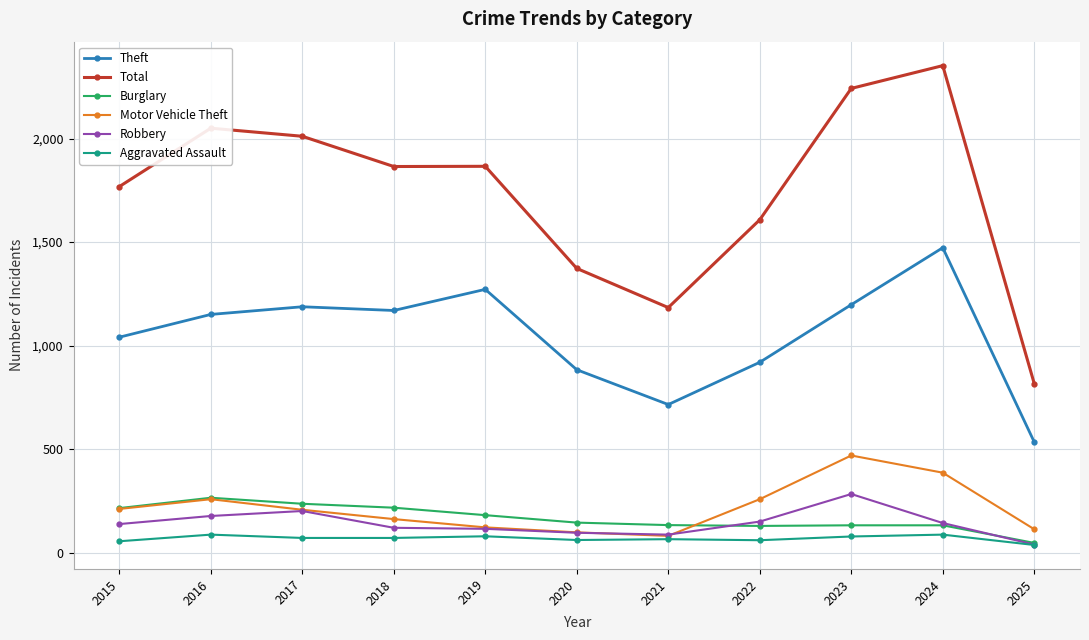

Which series has the largest total across all categories?

Total